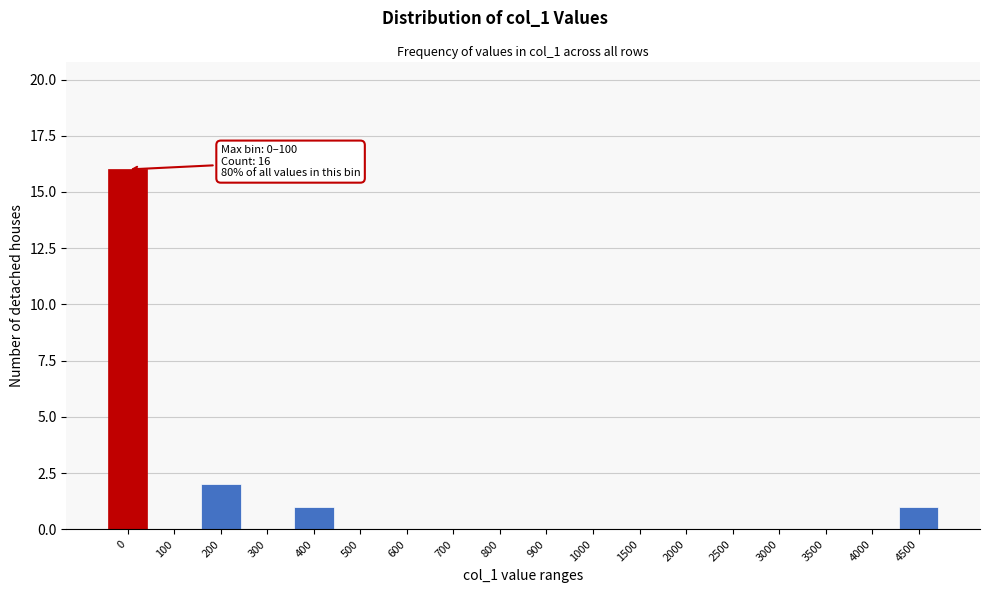

Reading left to right, extract all data points from this chart.

0=16	100=0	200=2	300=0	400=1	500=0	600=0	700=0	800=0	900=0	1000=0	1500=0	2000=0	2500=0	3000=0	3500=0	4000=0	4500=1